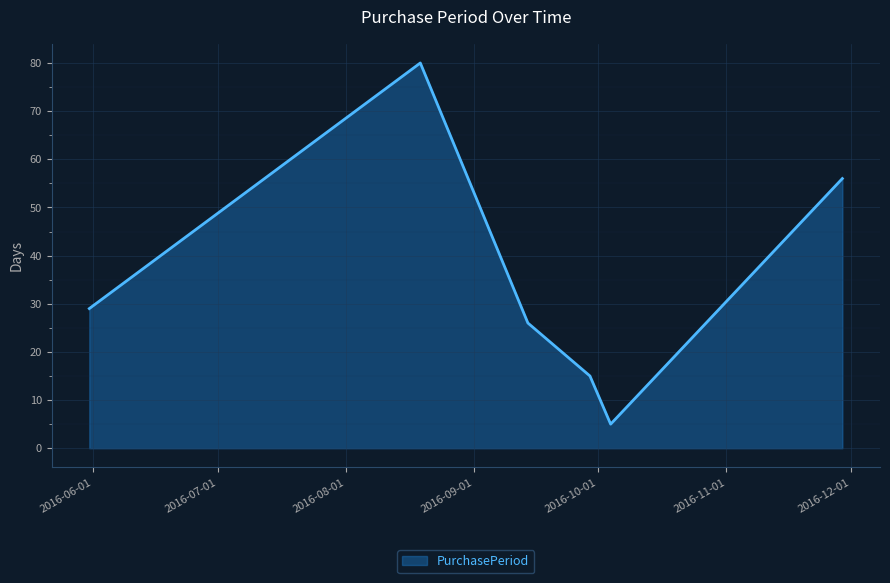

True or false: the data has more than 2 interior local peaks.

False